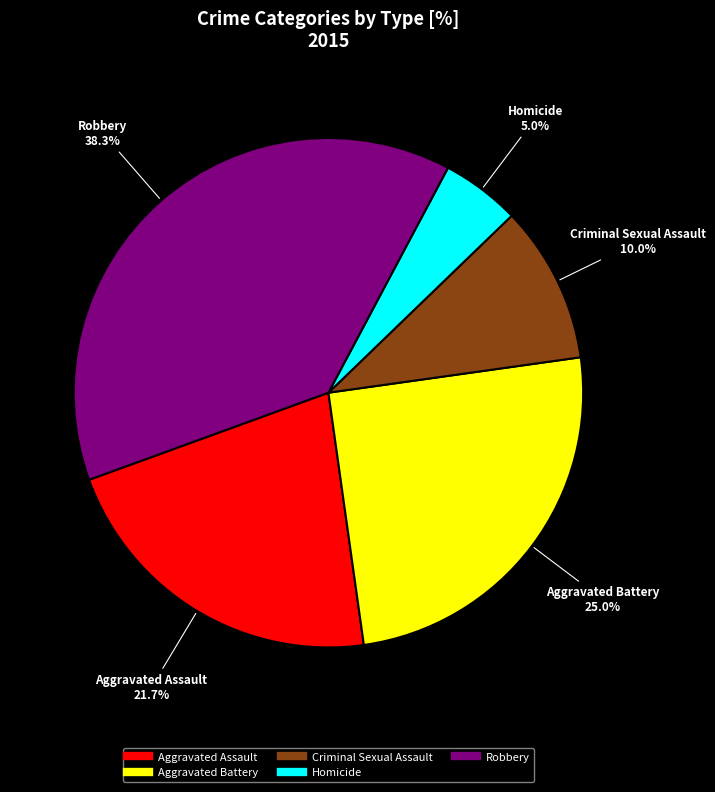

Rank the categories by value from highest to lowest.

Robbery, Aggravated Battery, Aggravated Assault, Criminal Sexual Assault, Homicide